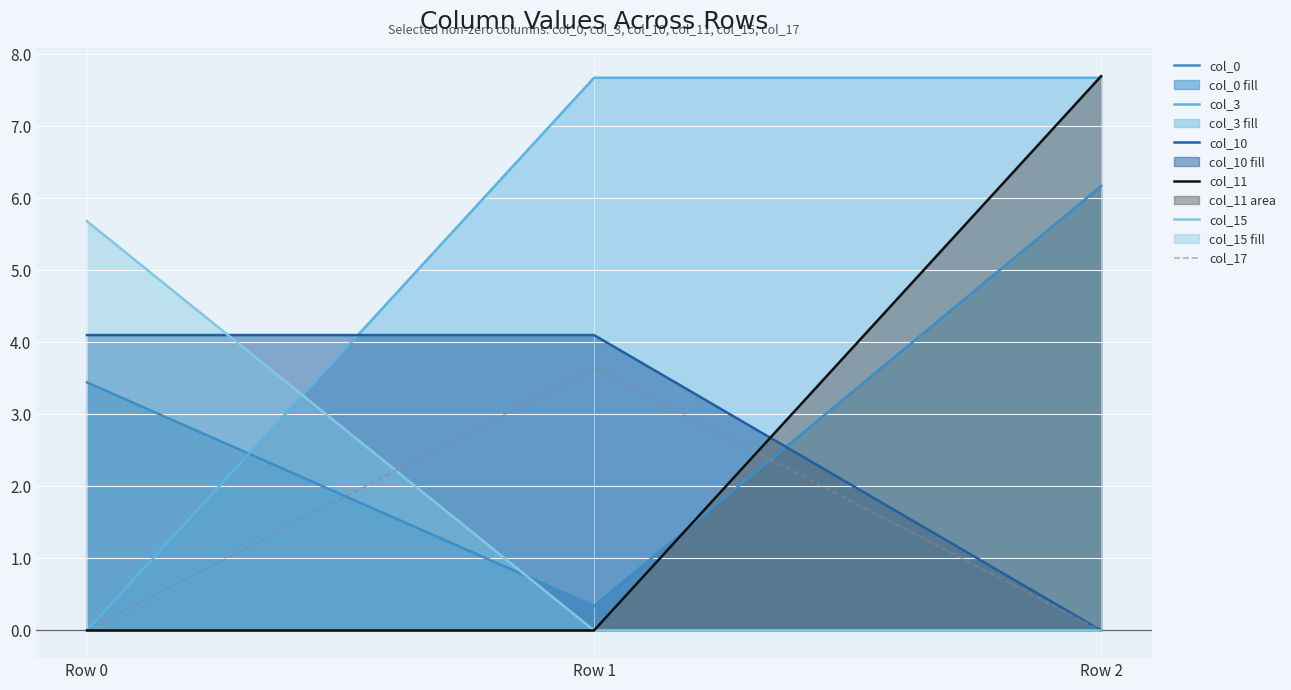

How many values in col_17 are above zero?

1